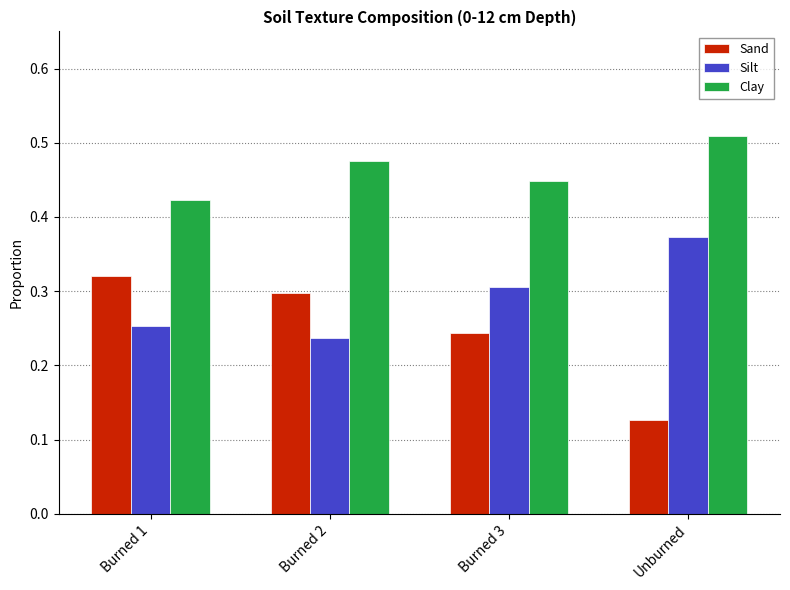

Is it true that Clay equals 0.6 at Burned 1?

False